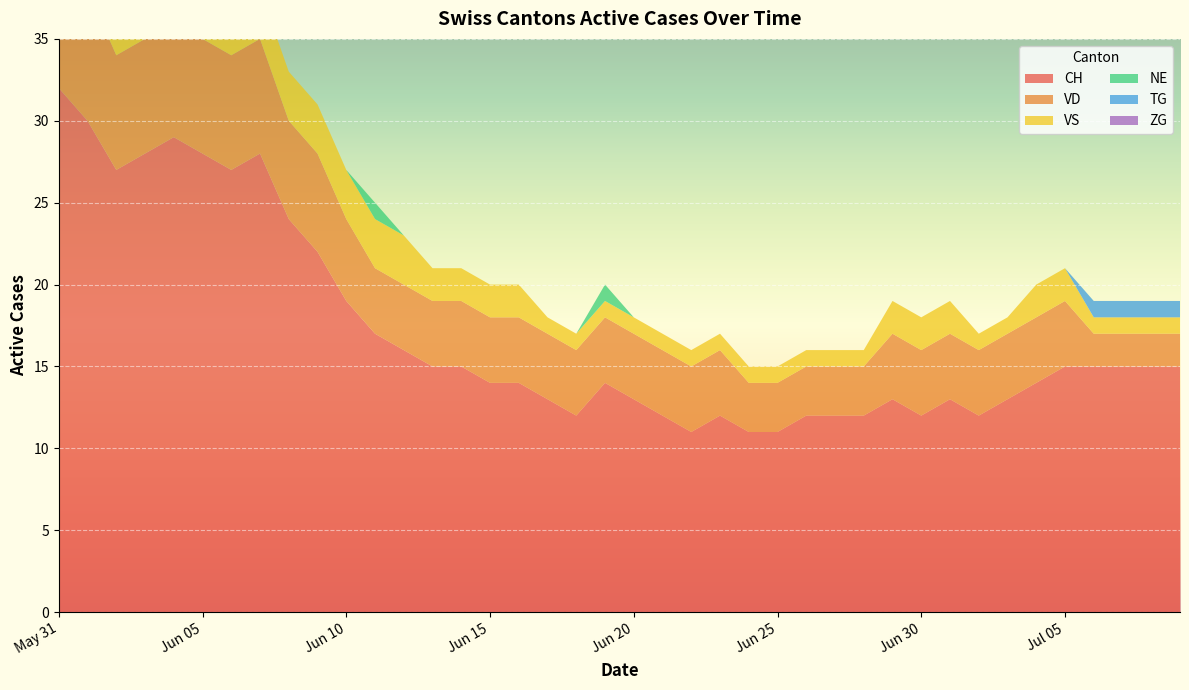

Reading left to right, list all the values displayed in this chart.

CH: 32	30	27	28	29	28	27	28	24	22	19	17	16	15	15	14	14	13	12	14	13	12	11	12	11	11	12	12	12	13	12	13	12	13	14	15	15	15	15	15
VD: 8	8	7	7	7	7	7	7	6	6	5	4	4	4	4	4	4	4	4	4	4	4	4	4	3	3	3	3	3	4	4	4	4	4	4	4	2	2	2	2
VS: 5	3	3	3	3	3	3	3	3	3	3	3	3	2	2	2	2	1	1	1	1	1	1	1	1	1	1	1	1	2	2	2	1	1	2	2	1	1	1	1
NE: 0	0	0	0	0	1	0	0	0	0	0	1	0	0	0	0	0	0	0	1	0	0	0	0	0	0	0	0	0	0	0	0	0	0	0	0	0	0	0	0
TG: 0	0	0	0	0	0	0	0	0	0	0	0	0	0	0	0	0	0	0	0	0	0	0	0	0	0	0	0	0	0	0	0	0	0	0	0	1	1	1	1
ZG: 0	0	0	0	0	0	0	0	0	0	0	0	0	0	0	0	0	0	0	0	0	0	0	0	0	0	0	0	0	0	0	0	0	0	0	0	0	0	0	0